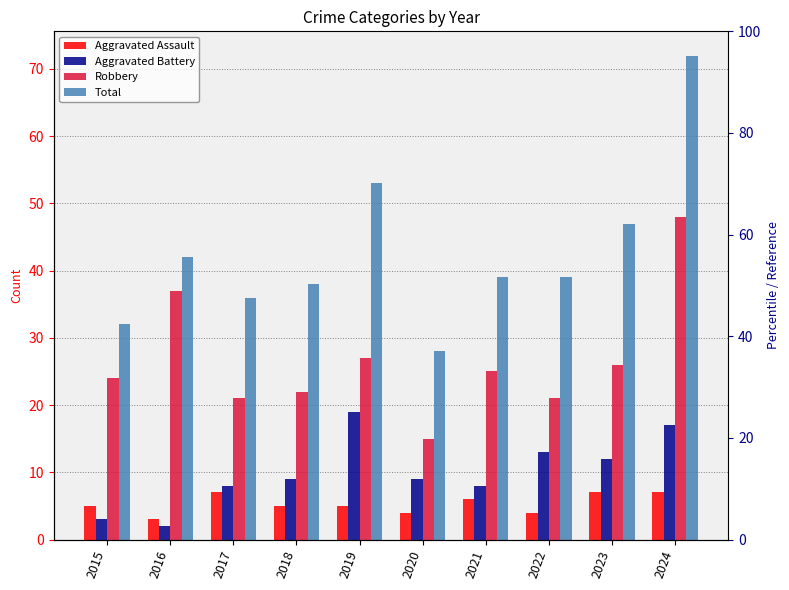

Which has a higher value, 2015 or 2019?

2015